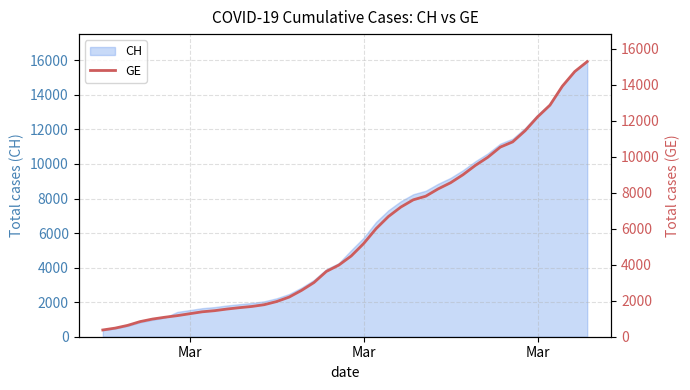

The value at Mar is 790. True or false?

False